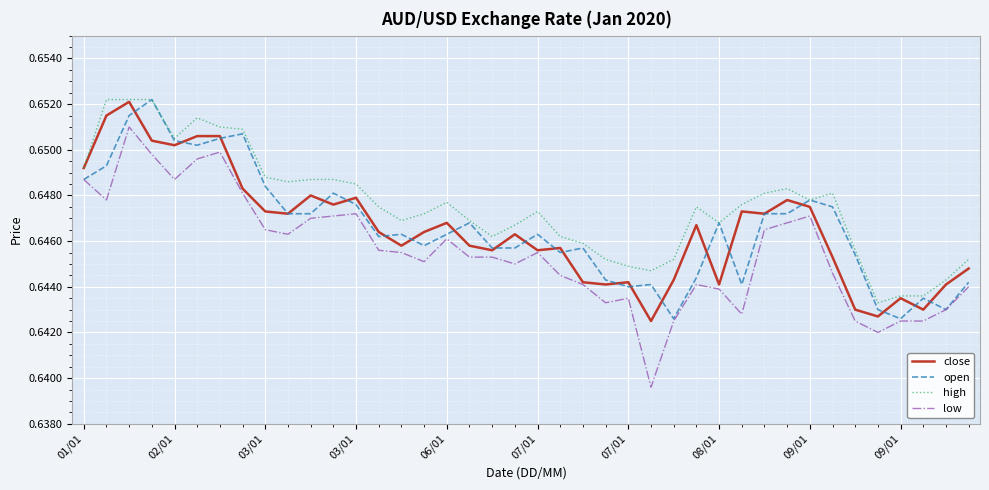

Which series has the widest spread of values?

low